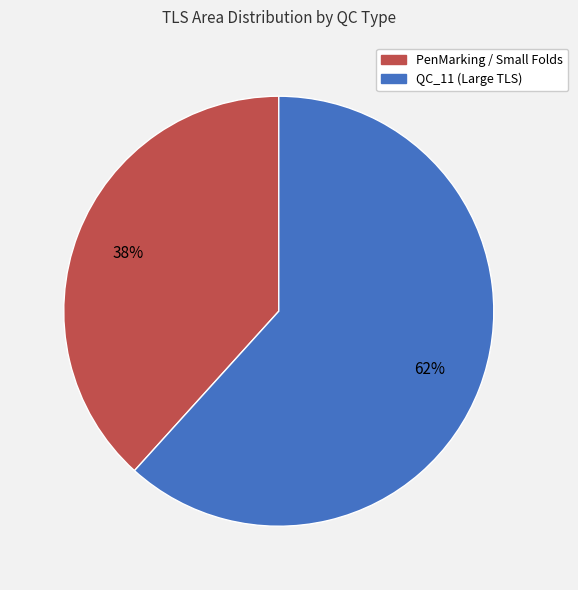

To the nearest percent, what is the average slice percentage?

50%